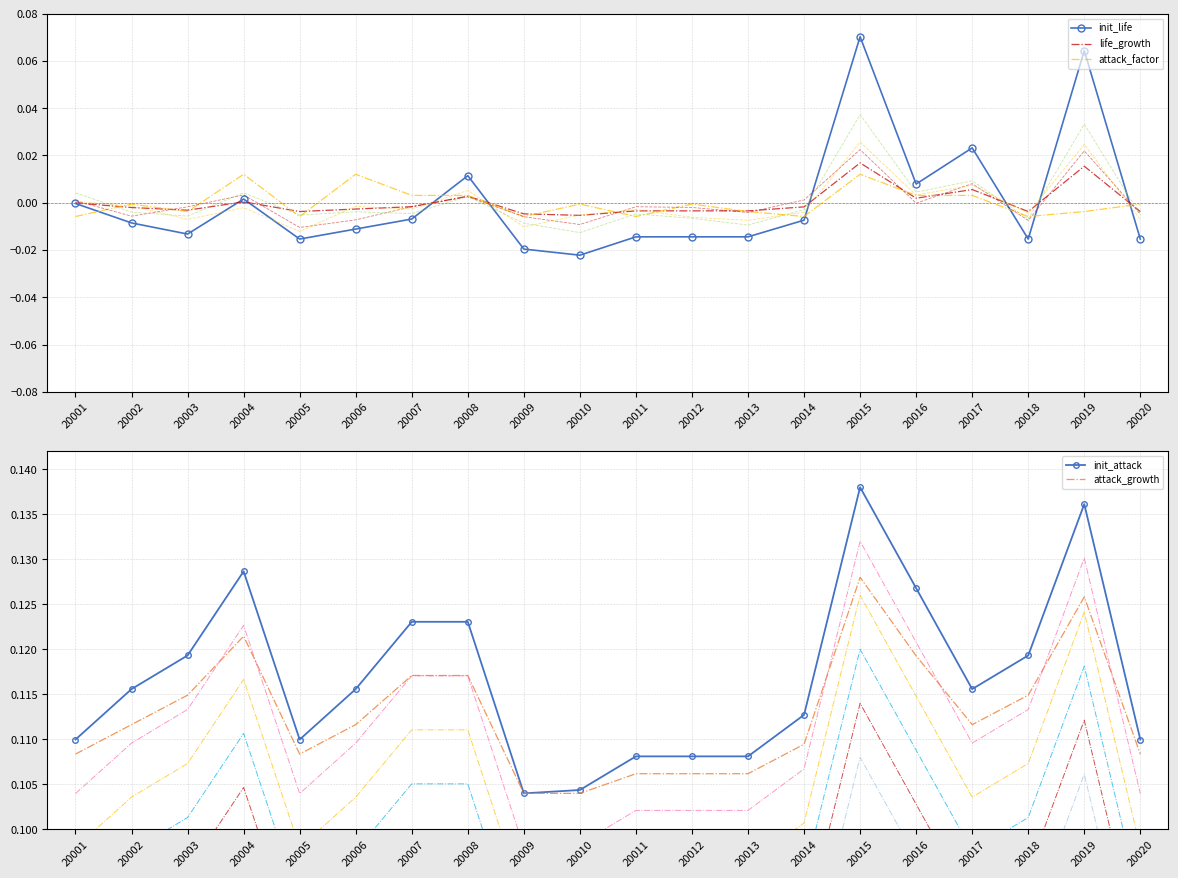

At which label is init_attack closest to 0?

20009